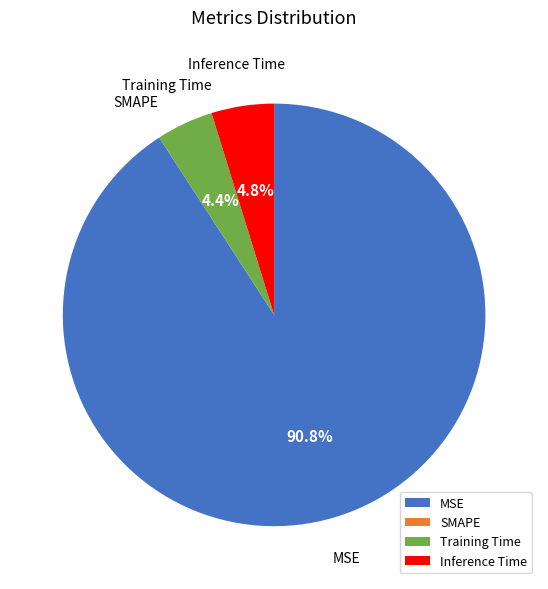

What is the largest slice in the pie chart?

MSE